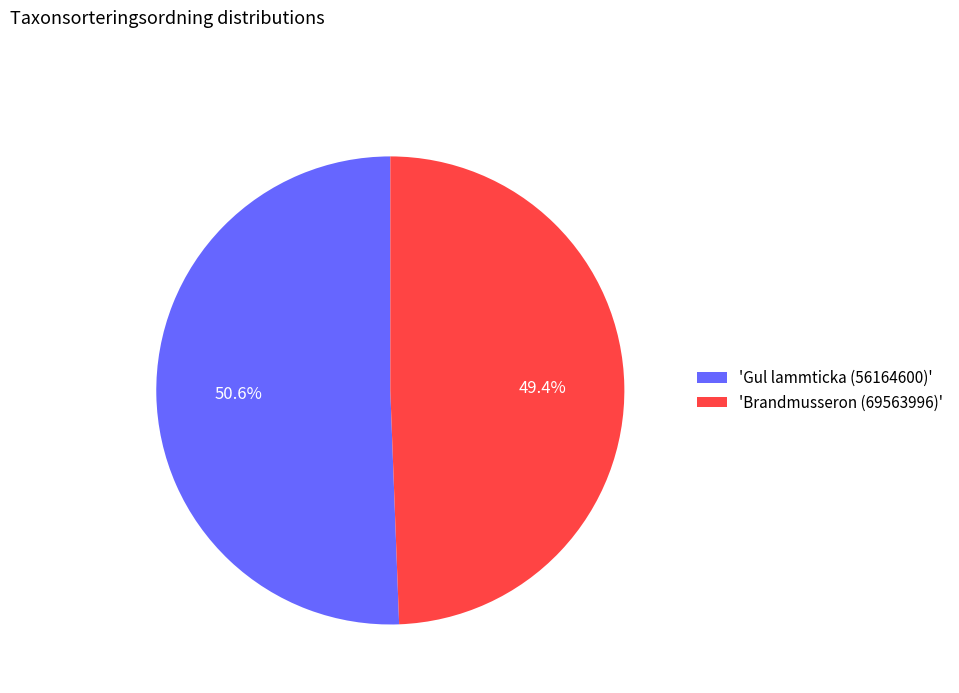

What is the ratio of the value at 'Brandmusseron (69563996)' to the value at 'Gul lammticka (56164600)'?

1.0